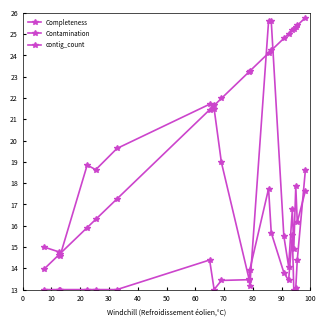

How many lines are shown in the chart?

3